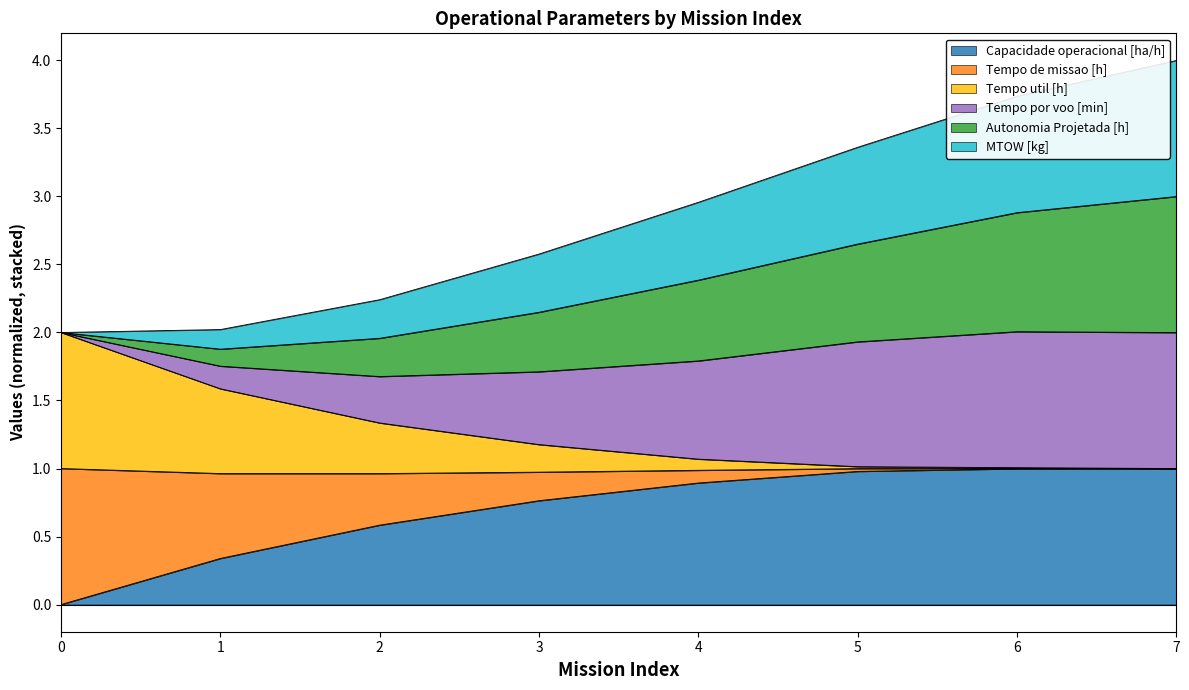

Is it true that Autonomia Projetada [h] equals 1.1 at 1?

False